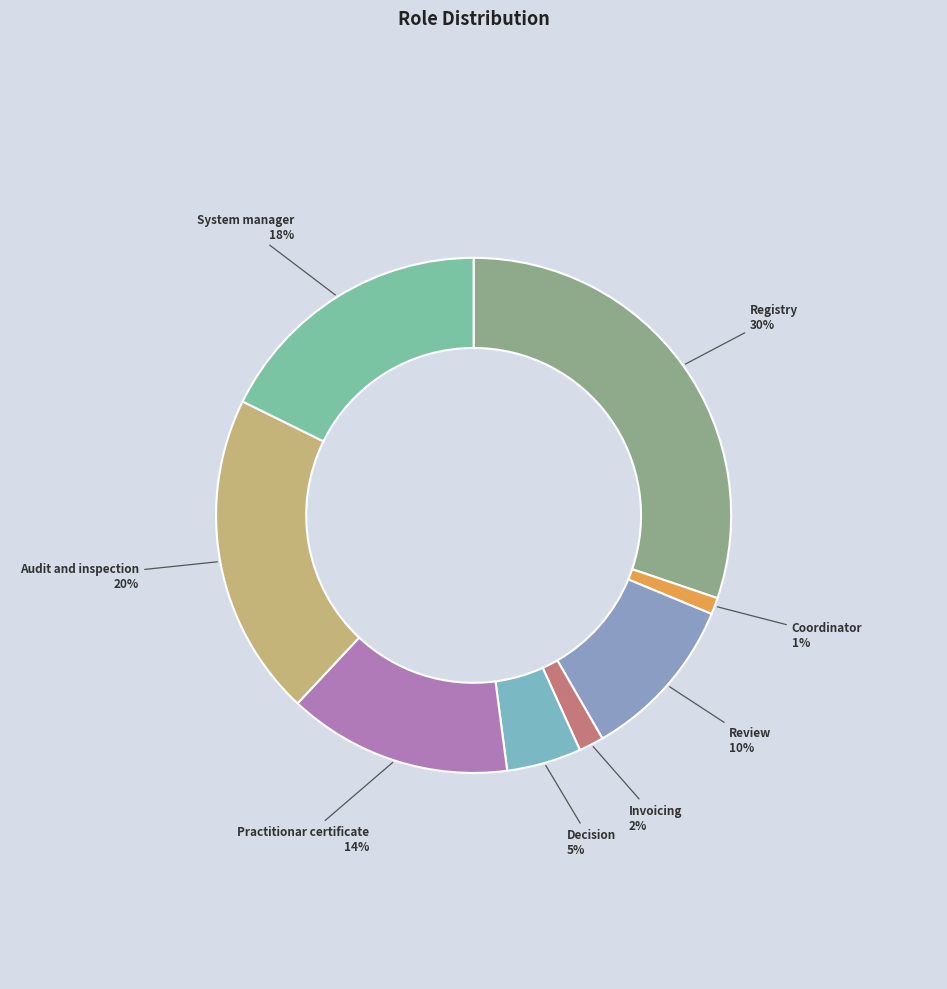

Is Registry the majority of the pie?

No